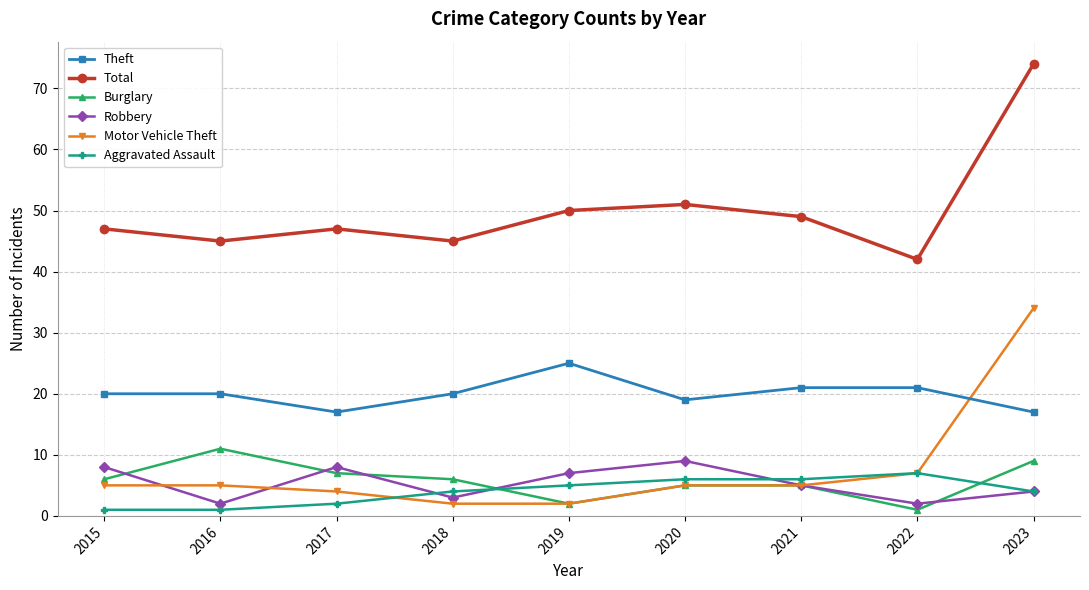

How many data points does each series have?

9